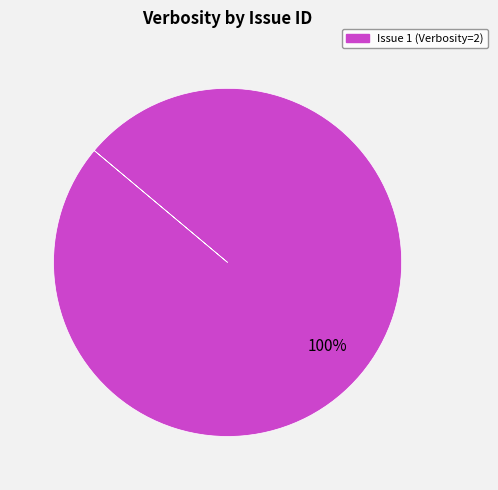

Does any single category account for the majority?

Yes